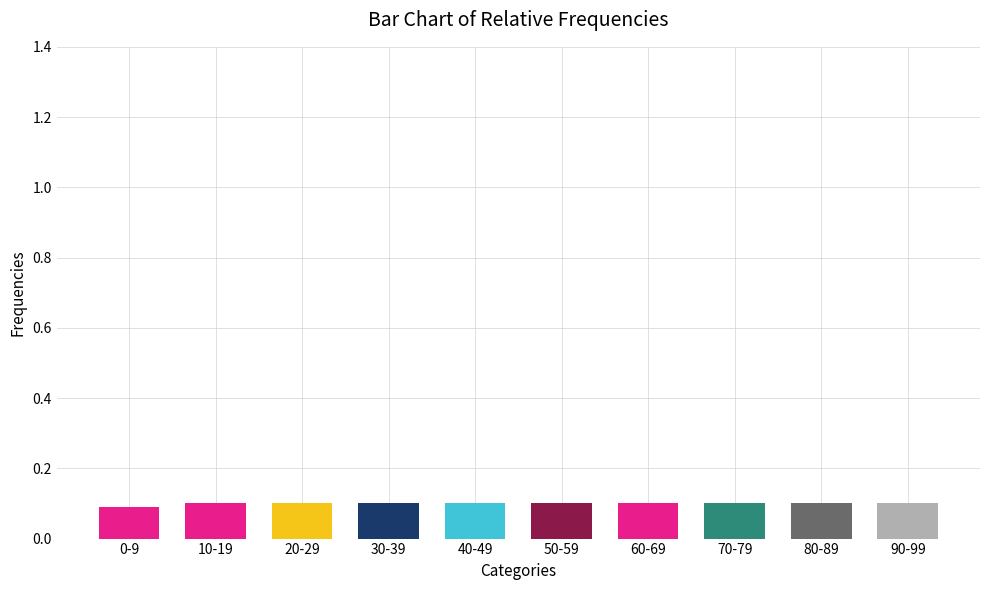

What is the label of the 1st bar from the left?

0-9